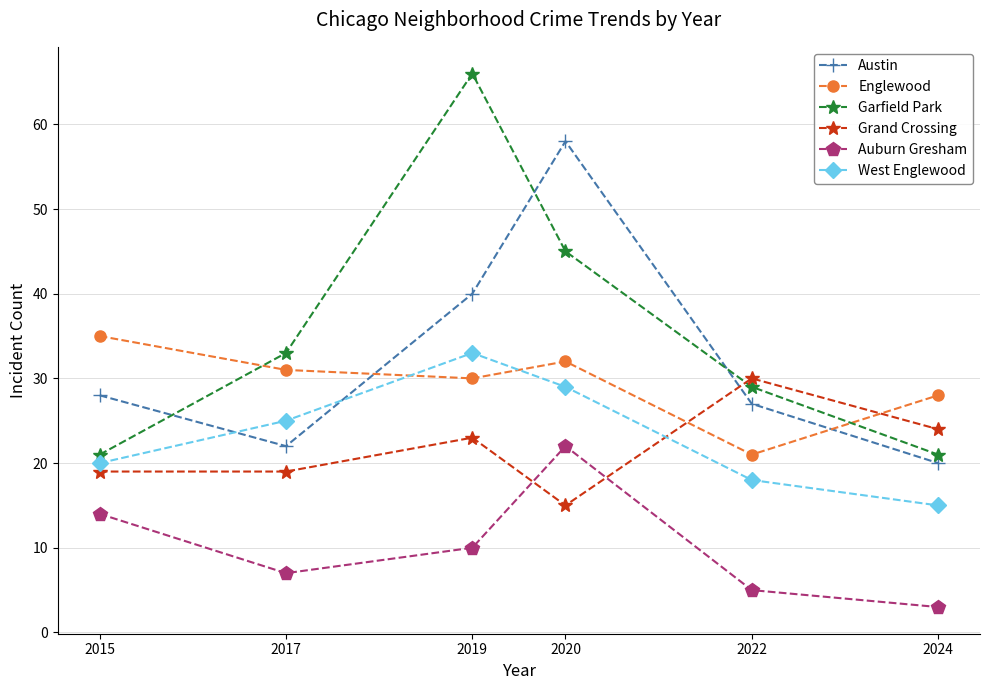

Does the chart have visible grid lines?

Yes